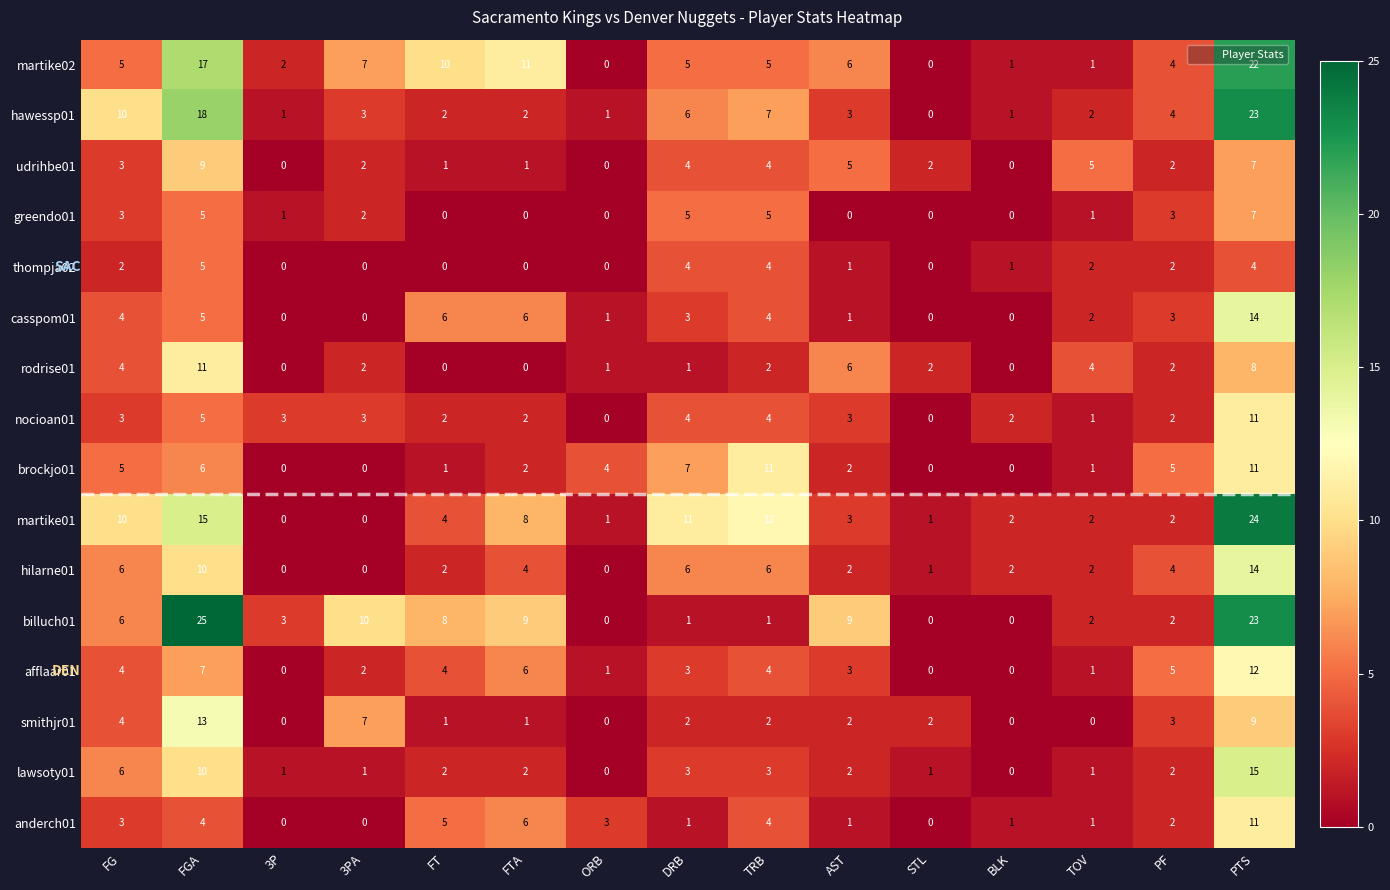

At how many categories does at least one series exceed 23?

2